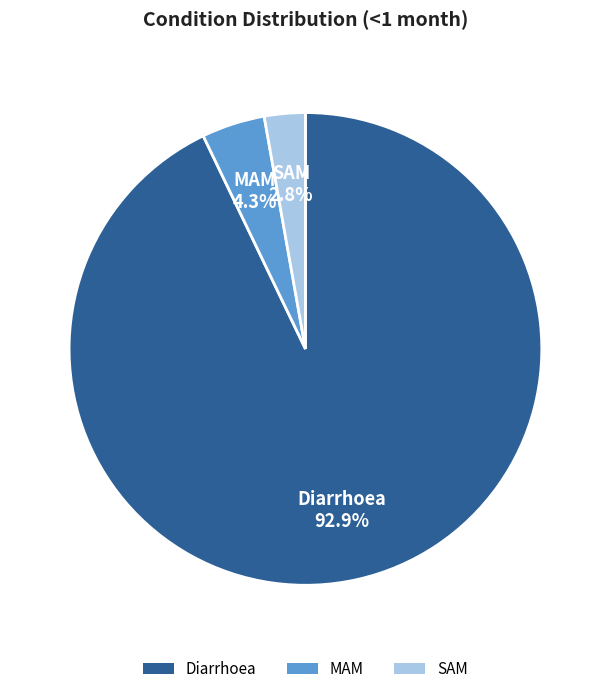

Count the number of slices in the pie.

3